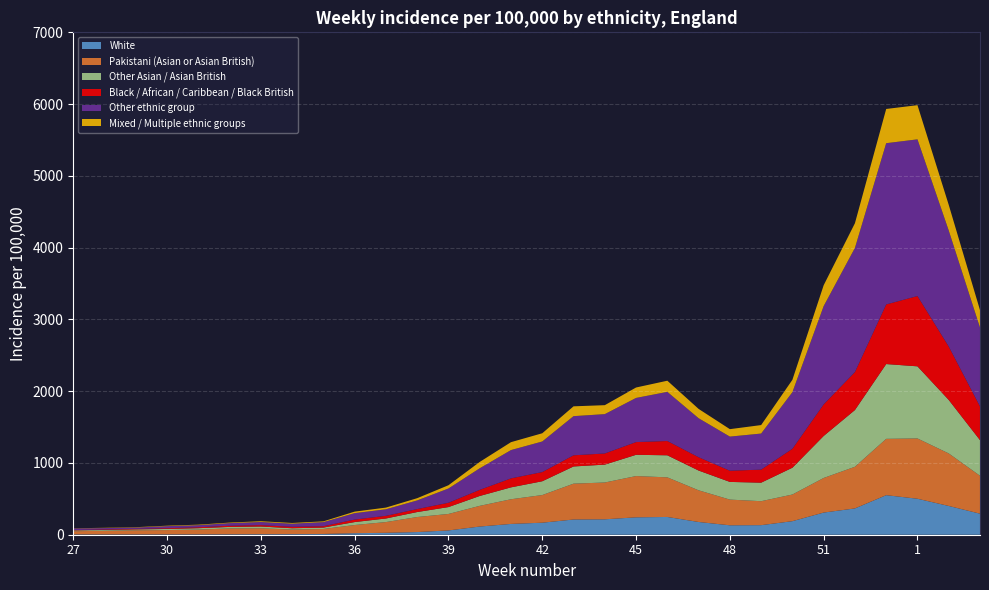

Reading right to left, transcribe all the data shown in this chart.

White: 293.3	400.8	501.4	551.1	366.5	308.7	188.8	133.3	131.3	177.6	247.6	242.4	214.8	212.2	167.5	150.5	114.1	59.7	37.3	26.8	21.2	10.6	8.3	7.4	6.1	5.3	4.9	4.5	4.1	4.5
Pakistani (Asian or Asian British): 528.0	731.9	839.9	784.7	580.4	482.1	371.3	333.7	358.1	441.4	551.7	574.9	512.8	499.3	385.2	343.7	288.2	229.5	209.1	149.5	113.9	69.4	63.6	82.4	81.3	66.6	59.7	57.2	51.1	43.8
Other Asian / Asian British: 497.0	745.5	1005.0	1042.1	790.6	585.3	373.4	258.1	246.5	275.3	307.4	296.3	249.1	239.6	192.4	165.9	137.8	96.1	69.7	49.9	41.2	19.7	18.4	24.4	21.3	19.1	15.7	12.7	11.3	11.9
Black / African / Caribbean / Black British: 468.9	743.9	979.6	830.7	529.1	440.1	263.7	181.8	156.0	185.5	199.0	177.2	155.3	155.5	127.9	125.1	85.2	60.1	41.2	37.0	34.7	18.8	20.4	19.2	16.4	12.7	10.3	7.1	7.0	4.7
Other ethnic group: 1098.9	1616.3	2183.1	2246.6	1729.7	1369.4	788.9	502.6	475.3	543.5	684.8	615.1	548.3	545.5	426.0	394.3	300.5	198.8	120.8	91.2	89.8	57.0	43.0	43.7	36.3	29.1	28.8	18.6	19.0	22.2
Mixed / Multiple ethnic groups: 243.2	357.2	476.1	477.1	344.1	290.3	172.5	118.2	103.8	129.9	155.4	145.3	124.9	136.9	114.7	110.3	88.7	45.5	31.0	23.6	21.2	11.0	10.1	11.0	7.7	7.3	6.3	5.0	4.0	2.7